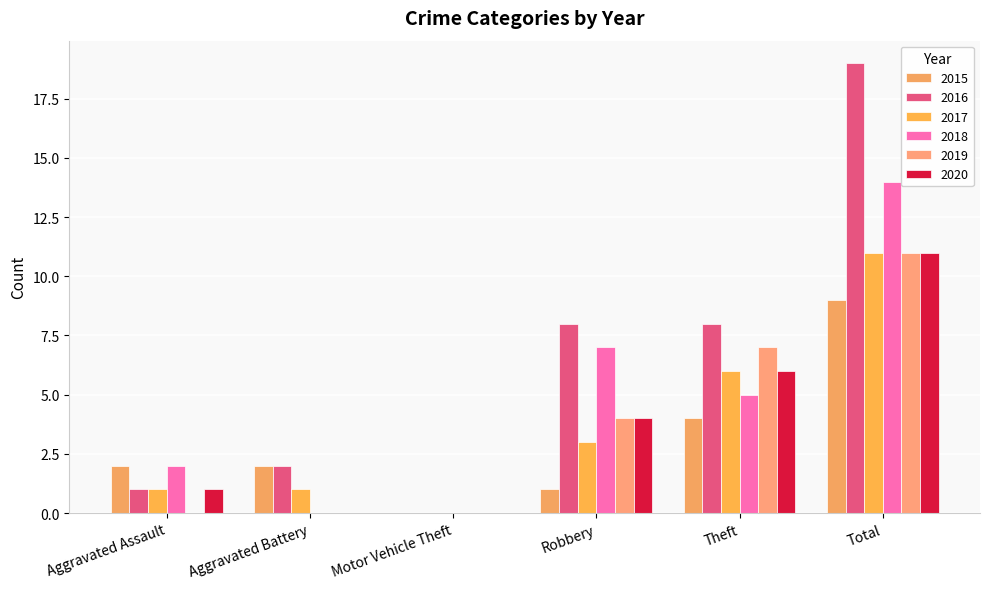

What is the label of the 5th bar from the left?

Theft